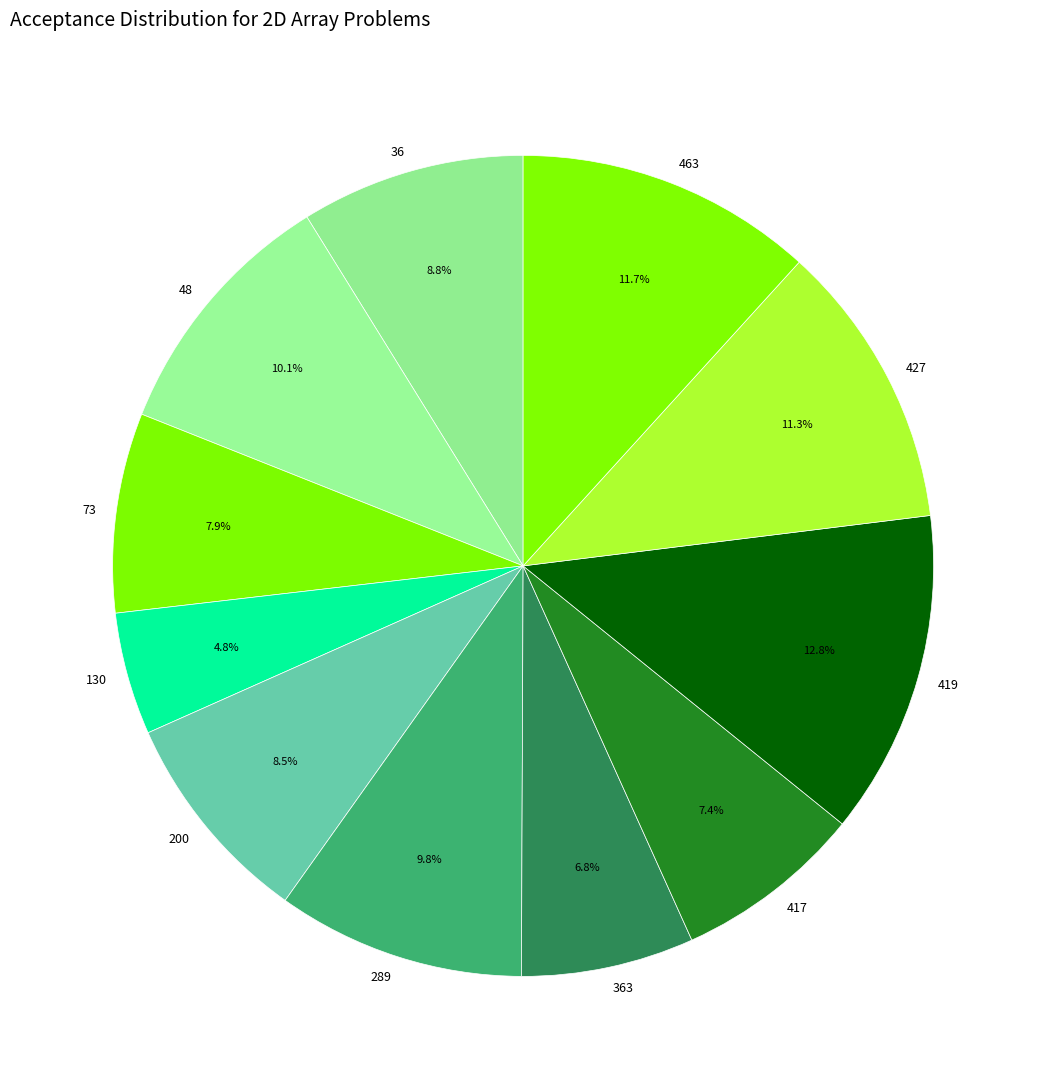

What is the smallest slice in the pie chart?

130